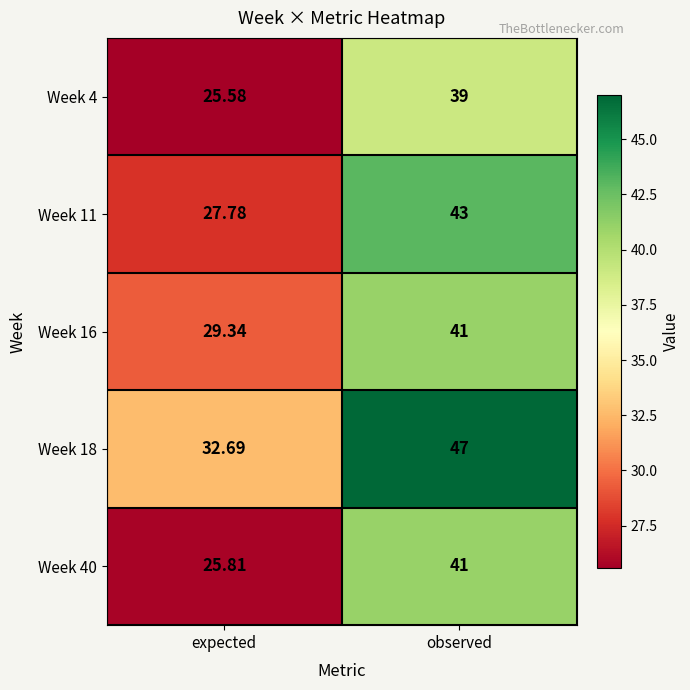

Is the value of Week 16 at observed greater than the value of Week 18 at expected?

Yes